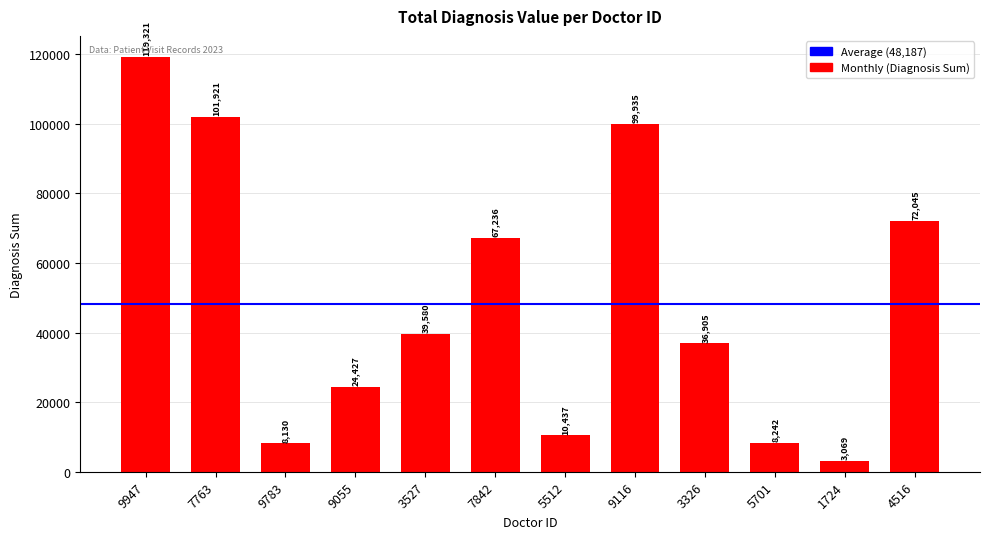

Rank the categories by value from highest to lowest.

9947, 7763, 9116, 4516, 7842, 3527, 3326, 9055, 5512, 5701, 9783, 1724